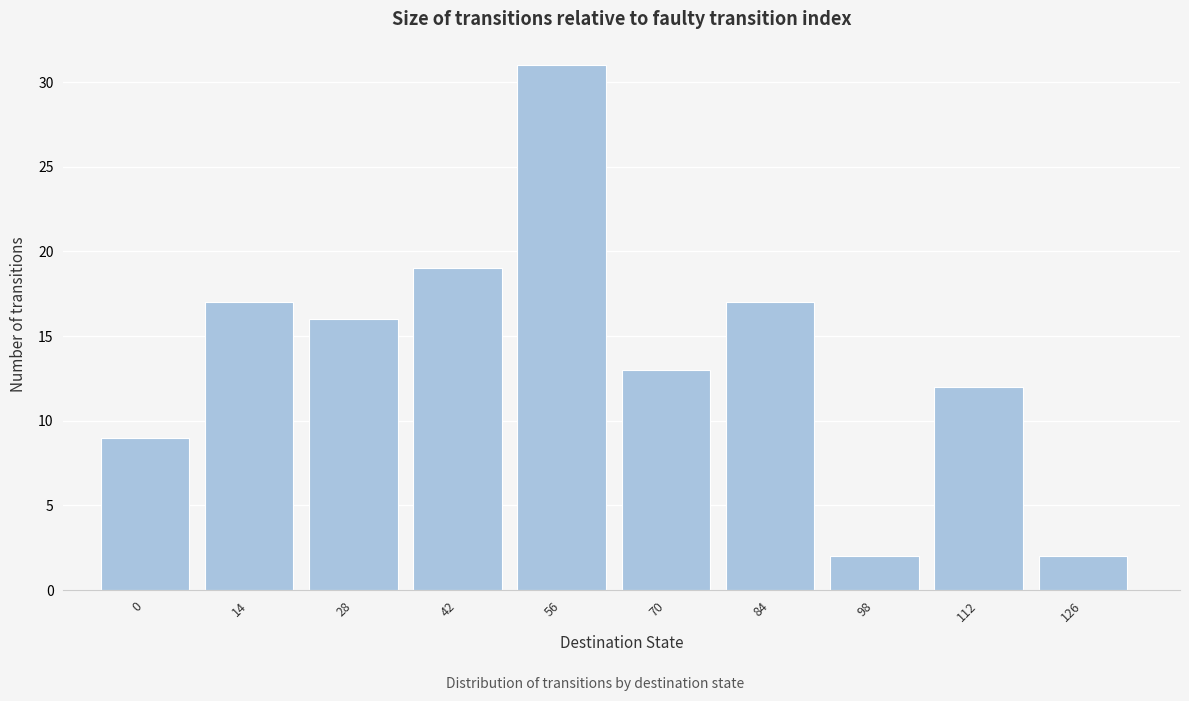

Reading left to right, what are all the values shown in this chart?

9	17	16	19	31	13	17	2	12	2